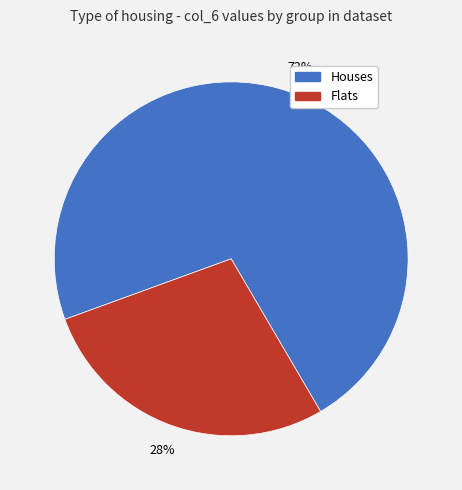

Do Flats and Houses together represent more than half of the pie?

Yes